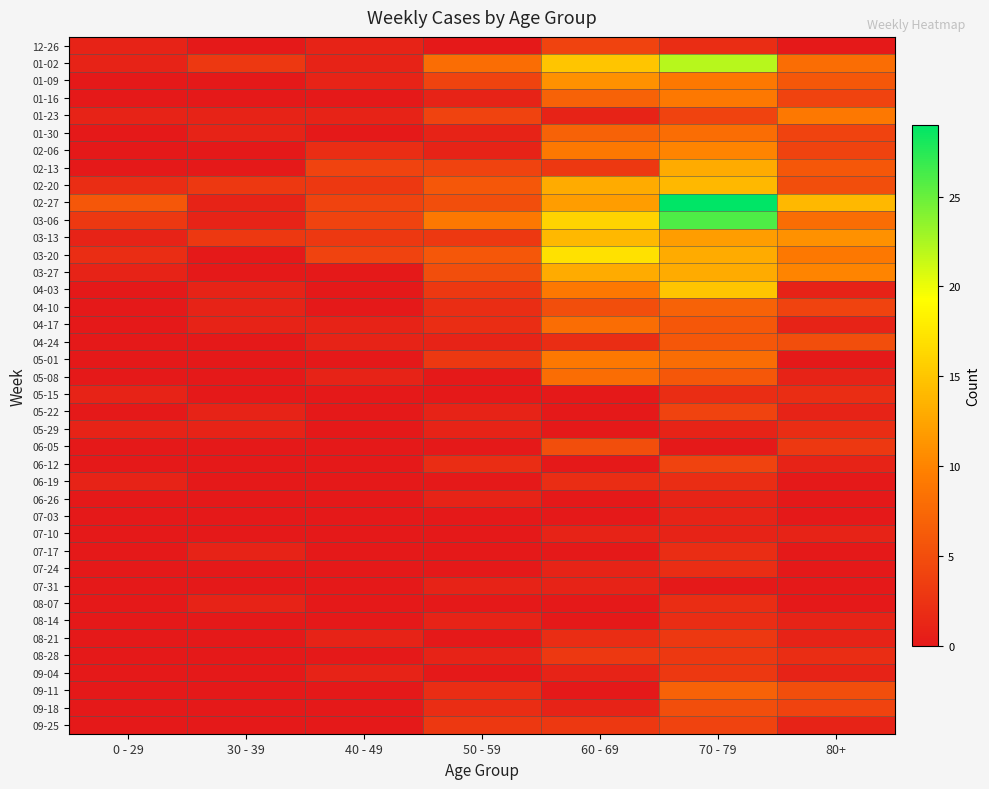

Reading left to right, what are all the values shown in this chart?

12-26: 0 - 29=1	30 - 39=0	40 - 49=1	50 - 59=0	60 - 69=4	70 - 79=2	80+=0
01-02: 0 - 29=1	30 - 39=3	40 - 49=1	50 - 59=8	60 - 69=15	70 - 79=22	80+=8
01-09: 0 - 29=0	30 - 39=0	40 - 49=1	50 - 59=4	60 - 69=11	70 - 79=9	80+=6
01-16: 0 - 29=0	30 - 39=0	40 - 49=0	50 - 59=1	60 - 69=7	70 - 79=9	80+=4
01-23: 0 - 29=1	30 - 39=1	40 - 49=1	50 - 59=4	60 - 69=1	70 - 79=4	80+=9
01-30: 0 - 29=0	30 - 39=1	40 - 49=0	50 - 59=1	60 - 69=7	70 - 79=8	80+=4
02-06: 0 - 29=0	30 - 39=0	40 - 49=2	50 - 59=1	60 - 69=9	70 - 79=10	80+=4
02-13: 0 - 29=0	30 - 39=0	40 - 49=4	50 - 59=4	60 - 69=3	70 - 79=13	80+=6
02-20: 0 - 29=2	30 - 39=3	40 - 49=3	50 - 59=6	60 - 69=13	70 - 79=14	80+=5
02-27: 0 - 29=6	30 - 39=1	40 - 49=4	50 - 59=5	60 - 69=12	70 - 79=29	80+=14
03-06: 0 - 29=3	30 - 39=1	40 - 49=4	50 - 59=9	60 - 69=16	70 - 79=26	80+=8
03-13: 0 - 29=1	30 - 39=3	40 - 49=3	50 - 59=3	60 - 69=14	70 - 79=12	80+=11
03-20: 0 - 29=2	30 - 39=0	40 - 49=4	50 - 59=6	60 - 69=17	70 - 79=13	80+=9
03-27: 0 - 29=1	30 - 39=0	40 - 49=0	50 - 59=5	60 - 69=13	70 - 79=13	80+=10
04-03: 0 - 29=0	30 - 39=1	40 - 49=0	50 - 59=3	60 - 69=9	70 - 79=15	80+=1
04-10: 0 - 29=0	30 - 39=1	40 - 49=0	50 - 59=2	60 - 69=5	70 - 79=7	80+=4
04-17: 0 - 29=0	30 - 39=1	40 - 49=1	50 - 59=2	60 - 69=8	70 - 79=6	80+=1
04-24: 0 - 29=0	30 - 39=0	40 - 49=1	50 - 59=1	60 - 69=2	70 - 79=6	80+=5
05-01: 0 - 29=0	30 - 39=0	40 - 49=0	50 - 59=3	60 - 69=9	70 - 79=8	80+=0
05-08: 0 - 29=0	30 - 39=0	40 - 49=1	50 - 59=0	60 - 69=8	70 - 79=6	80+=1
05-15: 0 - 29=1	30 - 39=0	40 - 49=0	50 - 59=0	60 - 69=0	70 - 79=2	80+=2
05-22: 0 - 29=0	30 - 39=1	40 - 49=0	50 - 59=1	60 - 69=0	70 - 79=4	80+=1
05-29: 0 - 29=1	30 - 39=1	40 - 49=0	50 - 59=1	60 - 69=0	70 - 79=1	80+=2
06-05: 0 - 29=0	30 - 39=0	40 - 49=0	50 - 59=0	60 - 69=5	70 - 79=0	80+=3
06-12: 0 - 29=0	30 - 39=0	40 - 49=0	50 - 59=2	60 - 69=0	70 - 79=4	80+=1
06-19: 0 - 29=1	30 - 39=0	40 - 49=0	50 - 59=0	60 - 69=2	70 - 79=2	80+=0
06-26: 0 - 29=0	30 - 39=0	40 - 49=0	50 - 59=1	60 - 69=0	70 - 79=1	80+=0
07-03: 0 - 29=0	30 - 39=0	40 - 49=0	50 - 59=0	60 - 69=0	70 - 79=1	80+=0
07-10: 0 - 29=0	30 - 39=0	40 - 49=0	50 - 59=0	60 - 69=1	70 - 79=1	80+=1
07-17: 0 - 29=0	30 - 39=1	40 - 49=0	50 - 59=0	60 - 69=0	70 - 79=2	80+=0
07-24: 0 - 29=0	30 - 39=0	40 - 49=0	50 - 59=0	60 - 69=1	70 - 79=2	80+=0
07-31: 0 - 29=0	30 - 39=0	40 - 49=0	50 - 59=1	60 - 69=1	70 - 79=0	80+=0
08-07: 0 - 29=0	30 - 39=1	40 - 49=0	50 - 59=0	60 - 69=0	70 - 79=2	80+=0
08-14: 0 - 29=0	30 - 39=0	40 - 49=0	50 - 59=1	60 - 69=0	70 - 79=2	80+=1
08-21: 0 - 29=0	30 - 39=0	40 - 49=1	50 - 59=0	60 - 69=2	70 - 79=3	80+=1
08-28: 0 - 29=0	30 - 39=0	40 - 49=0	50 - 59=1	60 - 69=3	70 - 79=3	80+=2
09-04: 0 - 29=0	30 - 39=0	40 - 49=1	50 - 59=0	60 - 69=1	70 - 79=3	80+=1
09-11: 0 - 29=0	30 - 39=0	40 - 49=0	50 - 59=2	60 - 69=0	70 - 79=7	80+=5
09-18: 0 - 29=0	30 - 39=0	40 - 49=0	50 - 59=2	60 - 69=1	70 - 79=5	80+=4
09-25: 0 - 29=0	30 - 39=0	40 - 49=0	50 - 59=3	60 - 69=3	70 - 79=4	80+=1